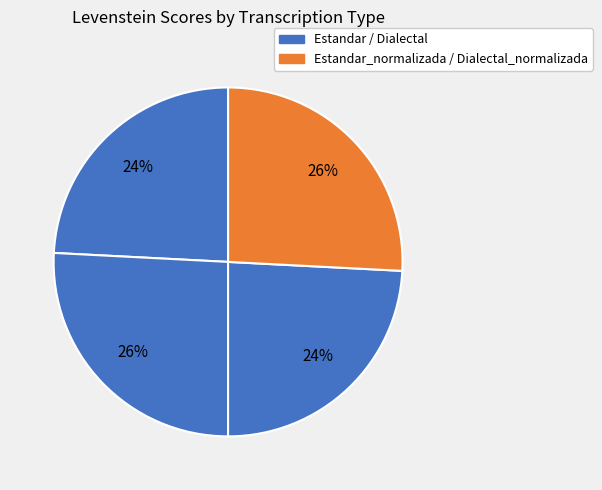

Which category has the biggest portion of the pie?

Estandar_normalizada